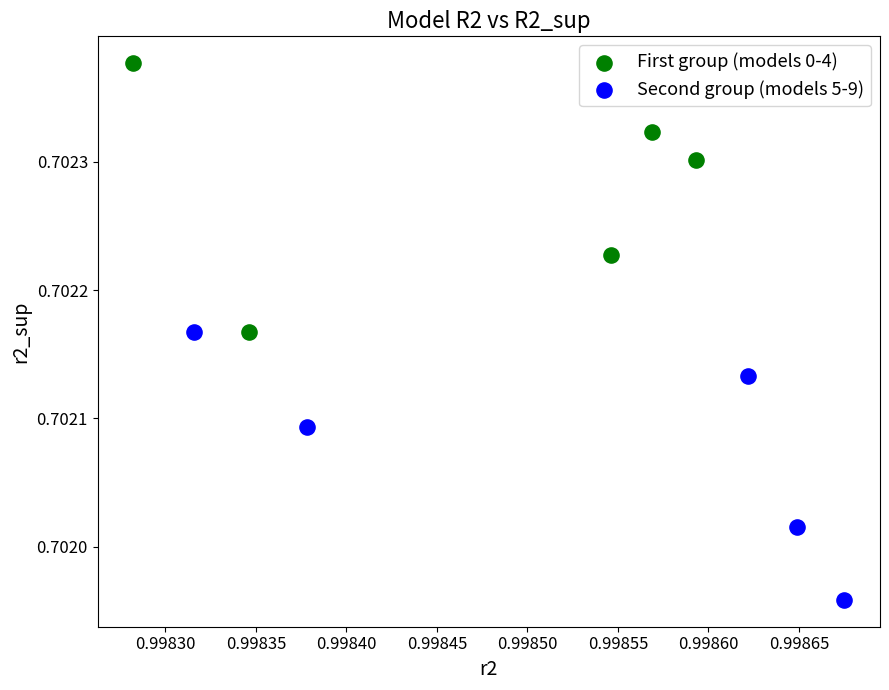

Which series reaches the minimum Y coordinate?

Second group (models 5-9)